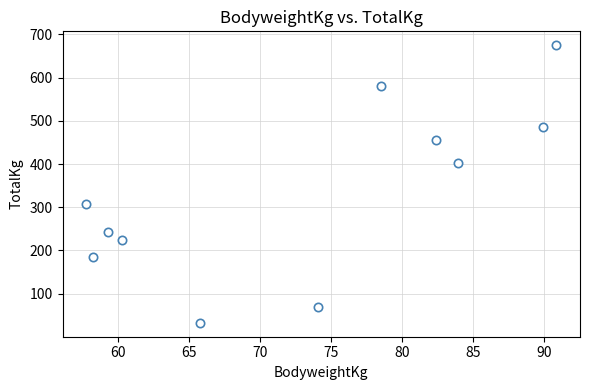

What is the range of Y values (max minus min)?

642.5